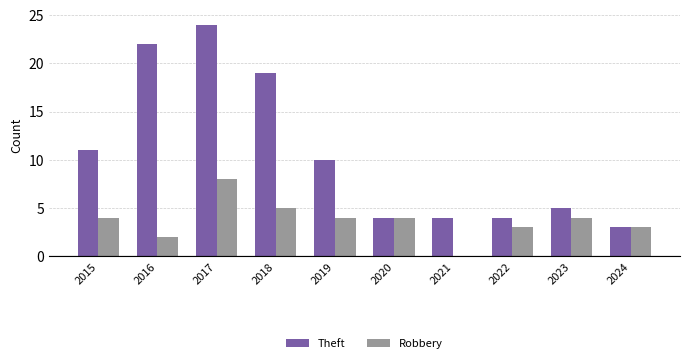

Which series has the largest total across all categories?

Theft